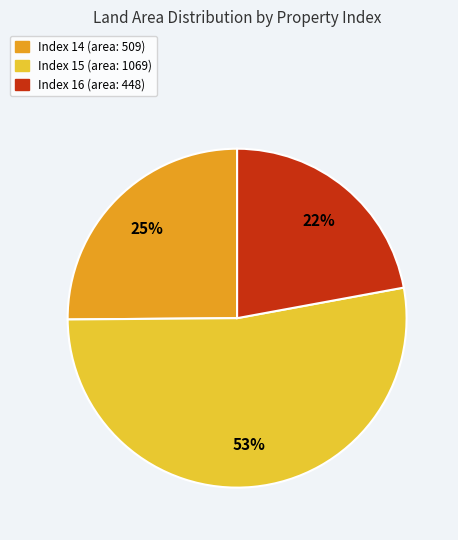

Is there a majority slice in this chart?

Yes